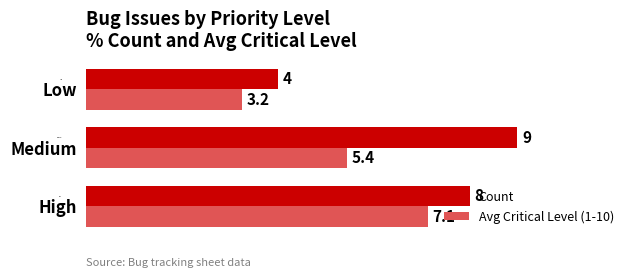

Rank the series at Low from lowest to highest value.

Avg Critical Level (1-10), Count